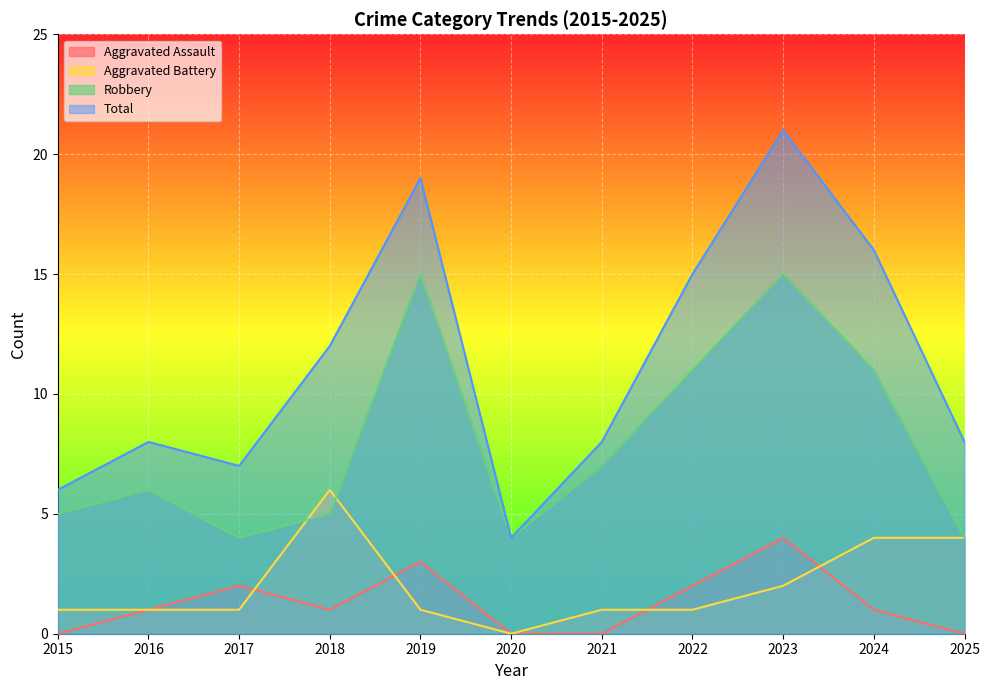

Where is the first local maximum for Aggravated Assault?

2017